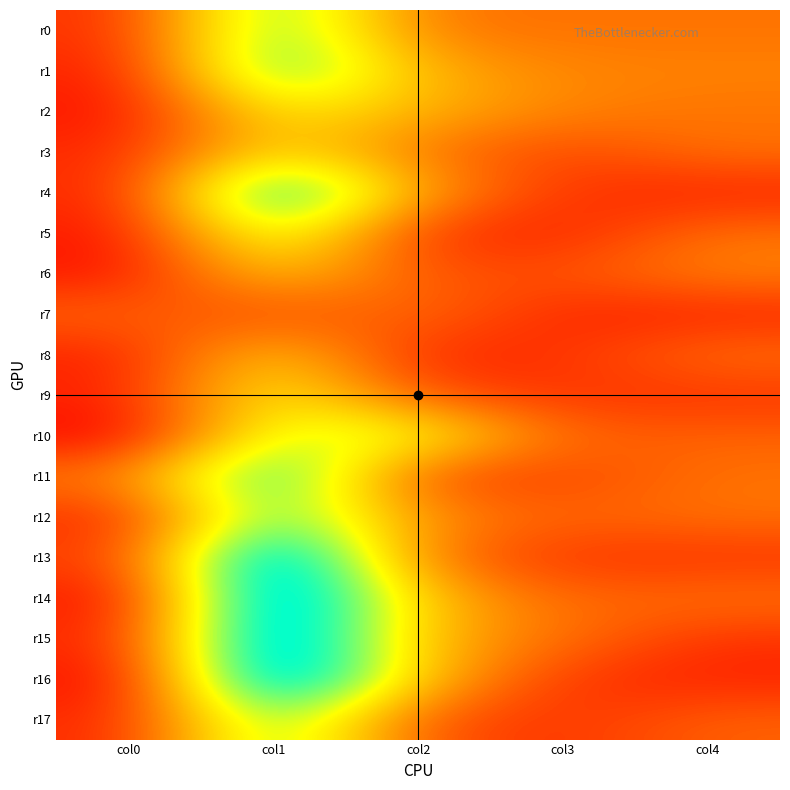

What is the total value across all series at col1?

357.2